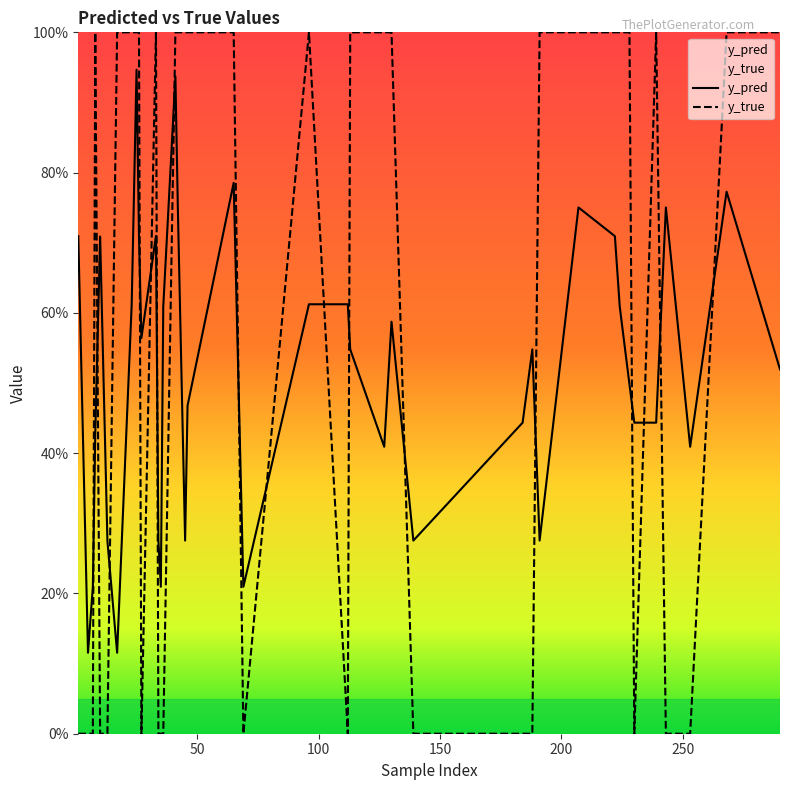

Is this an area chart (filled region under the line)?

No